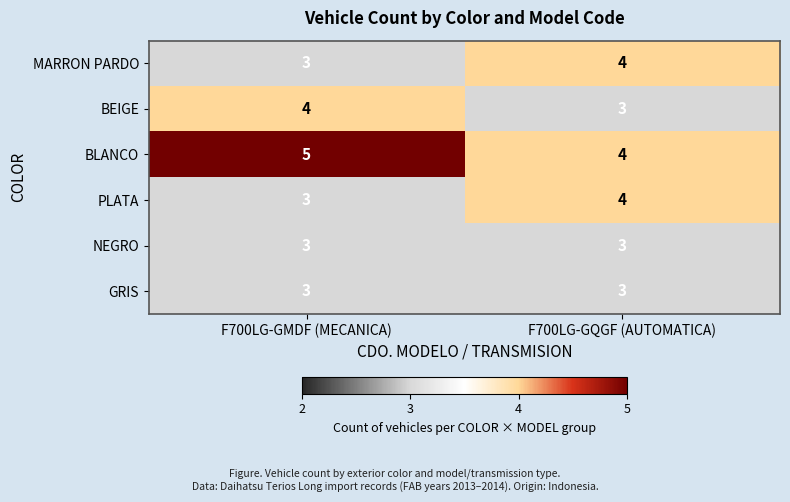

What is the greatest value displayed?

5